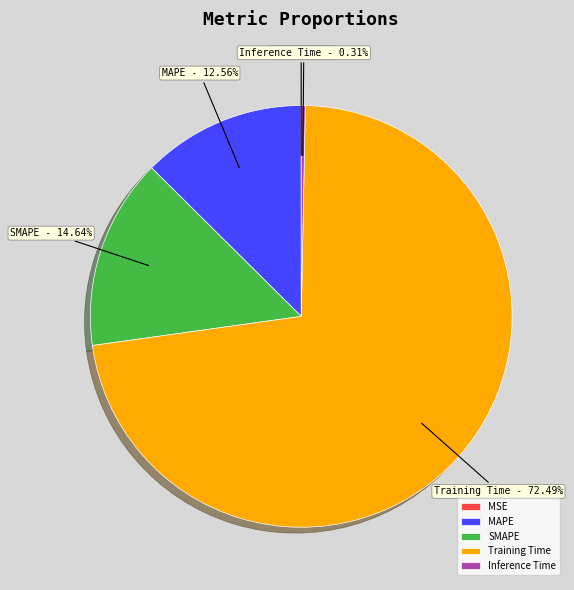

Which slice is the largest?

Training Time